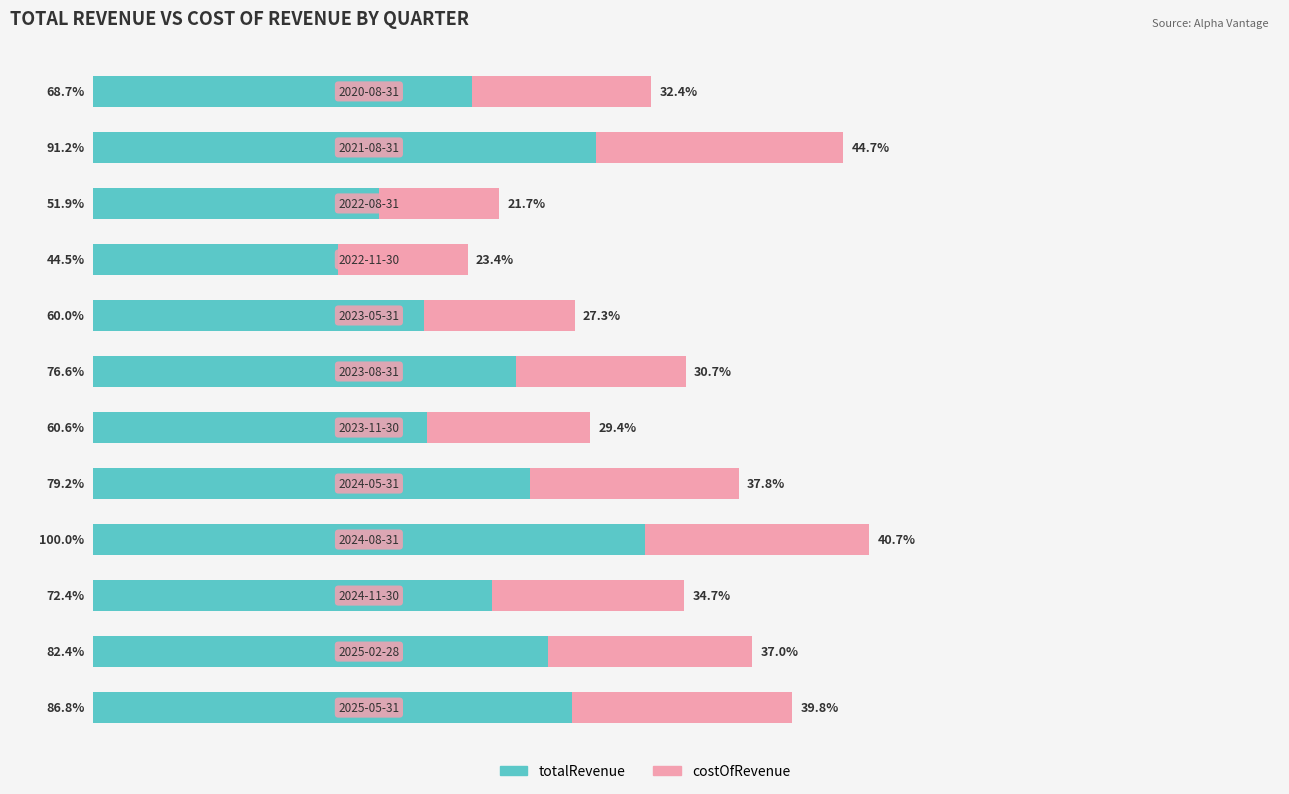

What are all the series names shown in the legend?

totalRevenue, costOfRevenue